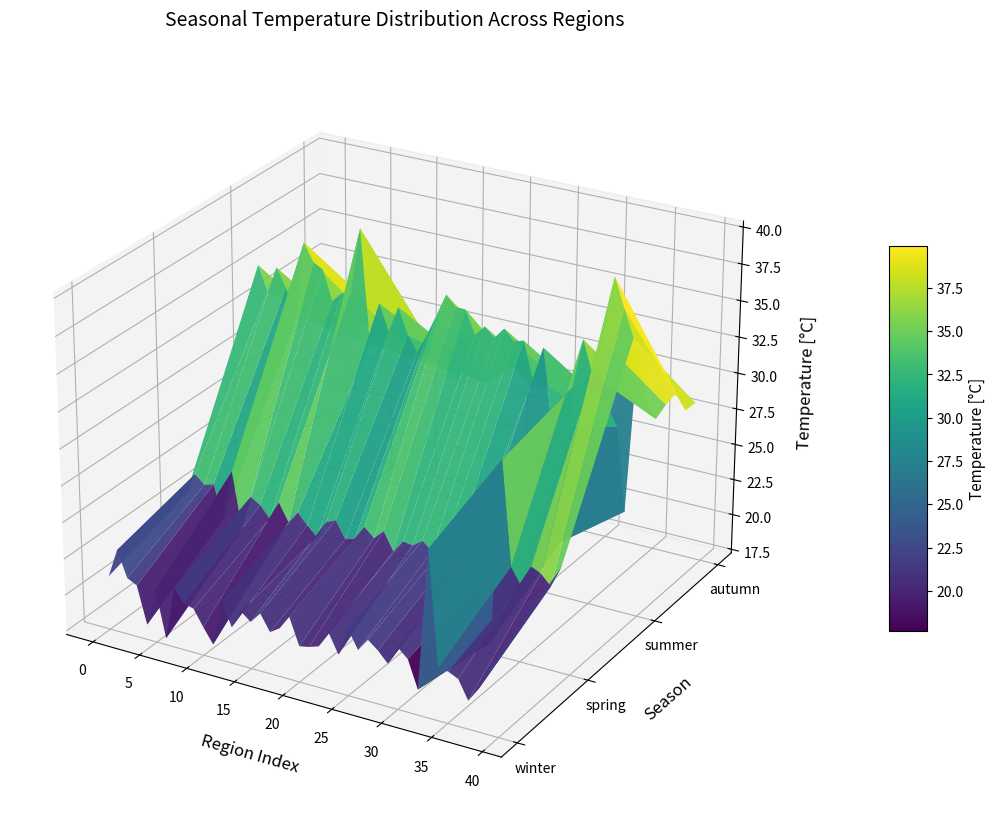

Reading left to right, list all the values displayed in this chart.

winter: 21.0	22.9	21.2	20.8	18.3	20.9	17.7	21.4	20.5	20.3	19.2	18.2	21.4	19.7	21.0	20.5	21.2	20.1	20.6	21.6	19.7	19.8	20.1	21.2	19.9	21.8	20.6	21.4	20.9	20.2	21.5	20.9	19.0	28.6	20.8	20.8	20.4	19.2	20.1	21.7
spring: 22.9	24.4	23.8	24.0	21.8	25.2	21.4	23.8	23.4	22.6	23.9	22.7	23.6	22.8	22.2	23.4	23.7	22.6	22.8	23.8	23.2	23.8	22.6	23.5	23.3	23.8	23.3	23.5	23.2	22.7	23.4	22.3	18.0	30.7	23.6	22.5	24.0	23.7	23.0	24.4
summer: 35.3	33.6	35.5	34.2	32.1	37.6	36.4	36.1	34.0	34.7	34.9	39.4	31.7	34.6	32.8	34.6	32.9	31.8	33.2	34.7	36.2	35.6	35.5	33.9	34.7	34.1	34.8	34.1	34.3	31.8	34.2	29.0	21.0	31.9	35.3	33.1	35.5	39.9	38.0	36.2
autumn: 27.4	27.1	27.6	27.0	29.1	29.6	28.0	27.7	26.9	27.3	26.7	28.1	26.6	27.4	26.0	27.3	26.8	26.2	26.8	27.3	27.8	27.2	26.6	26.7	27.1	27.1	27.4	26.5	26.8	25.9	26.6	25.3	19.4	31.2	27.4	26.5	27.7	28.6	27.6	28.3